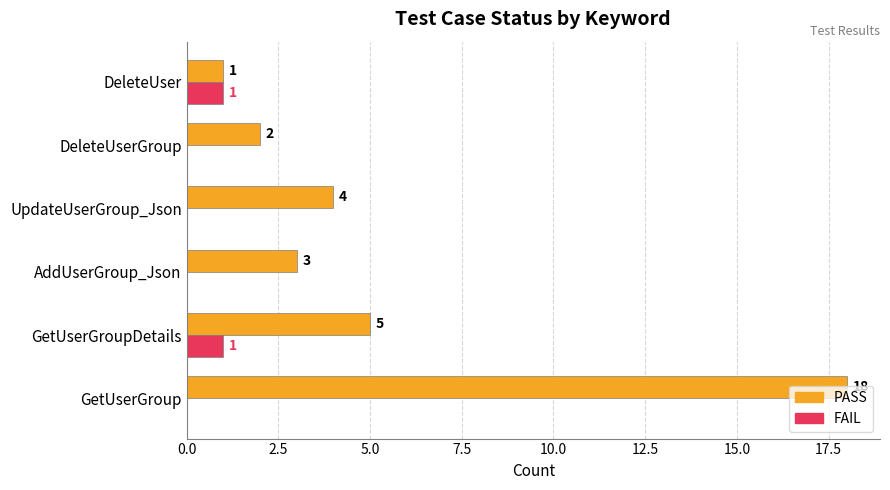

Which series has the widest spread of values?

PASS